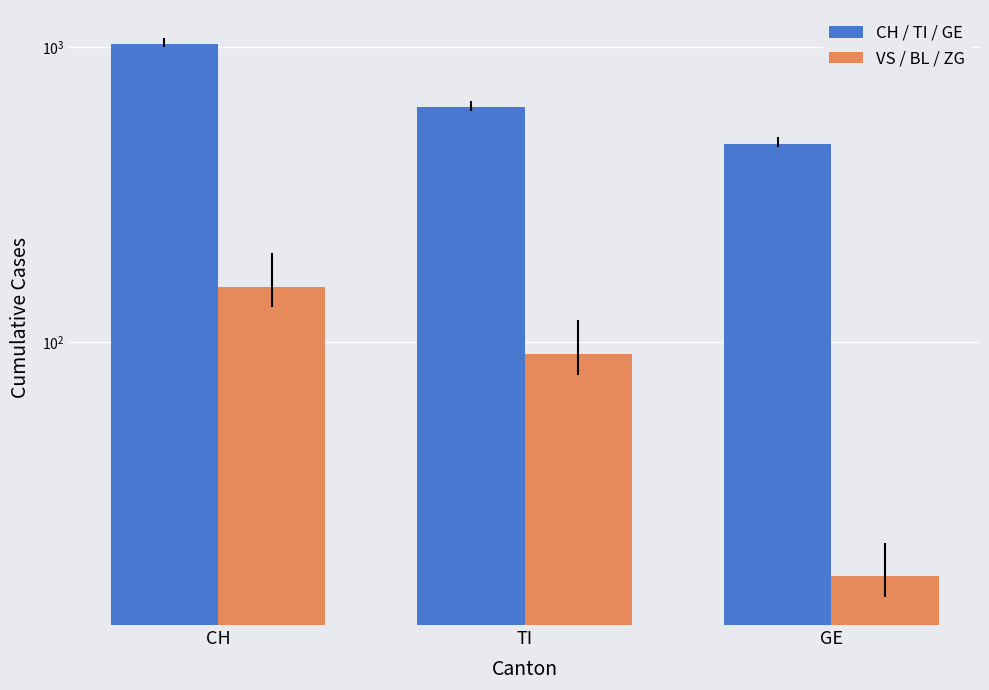

Read the VS / BL / ZG value at CH.

154